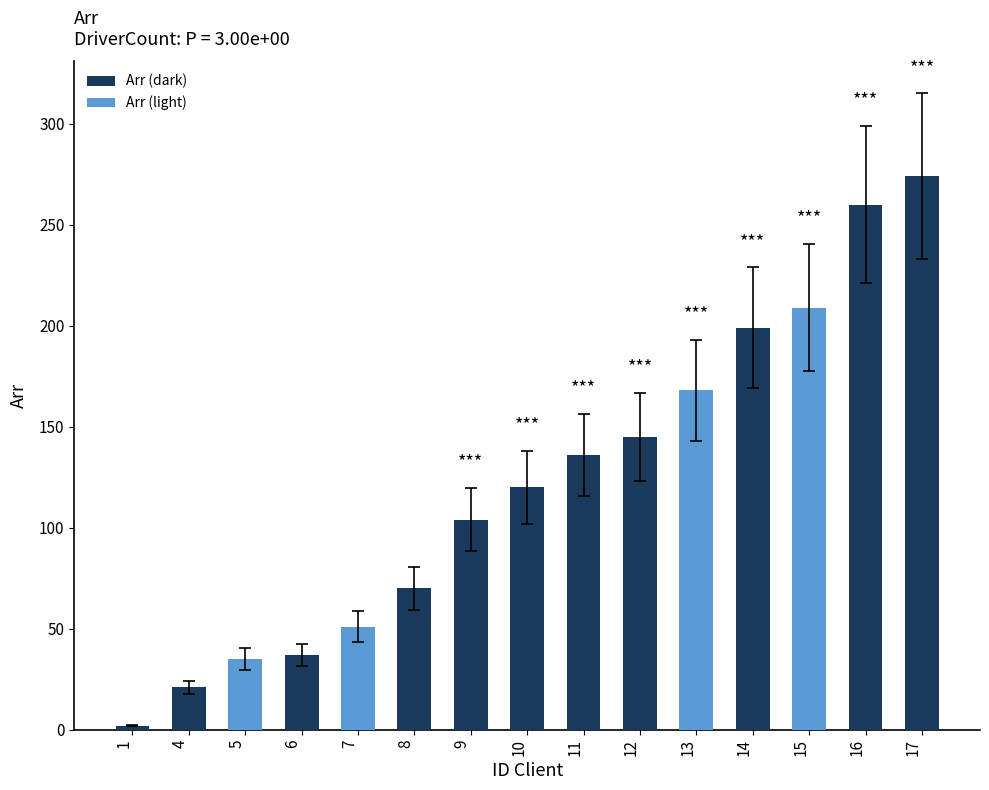

What is the maximum value shown in the chart?

274